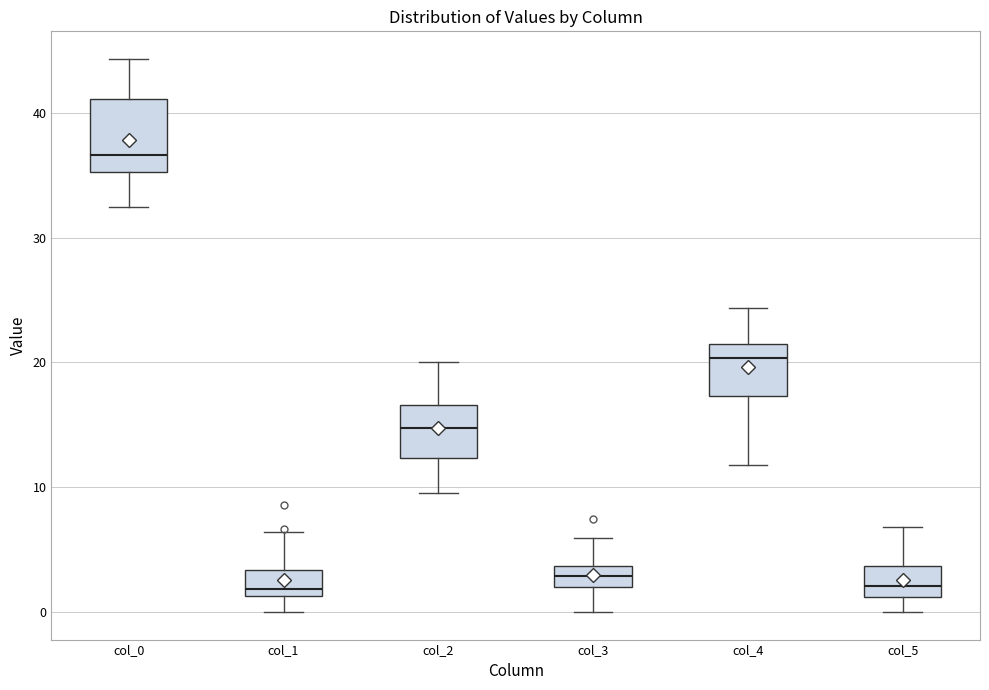

Where does the lower whisker of the box for col_1 end on the y-axis? The values are not printed on the chart, so give them approximately, as read against the axis.

0